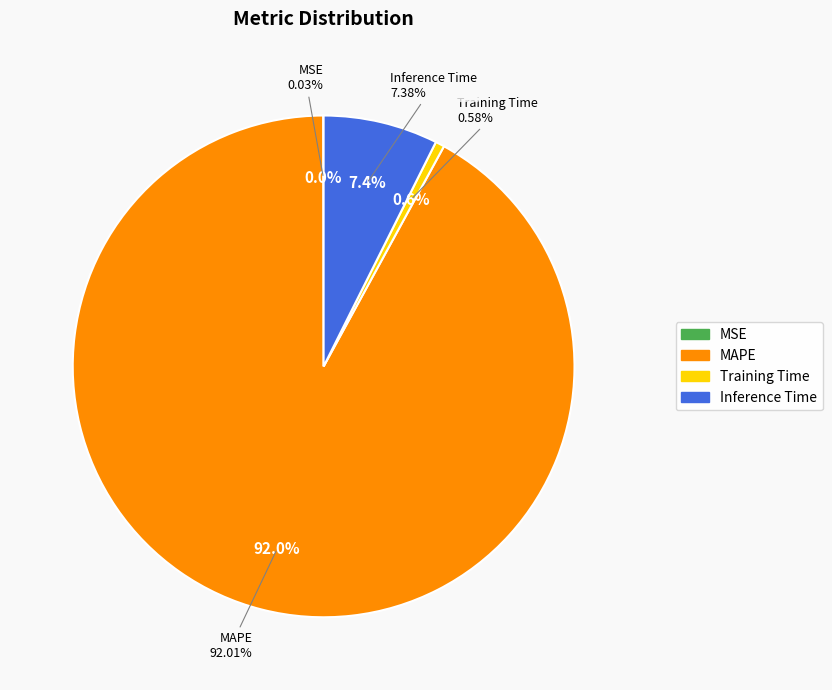

To the nearest percent, what is the difference between the MAPE and Inference Time slice percentages?

85%